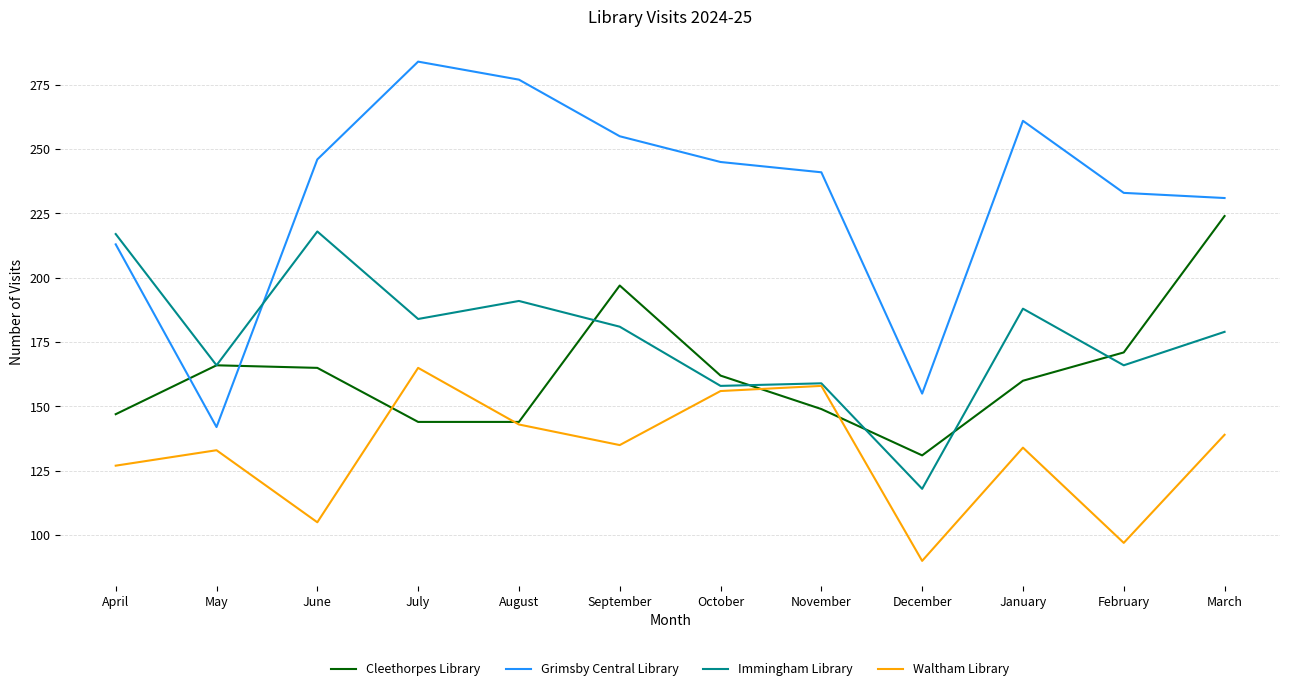

Reading left to right, transcribe all the data shown in this chart.

Cleethorpes Library: April=147	May=166	June=165	July=144	August=144	September=197	October=162	November=149	December=131	January=160	February=171	March=224
Grimsby Central Library: April=213	May=142	June=246	July=284	August=277	September=255	October=245	November=241	December=155	January=261	February=233	March=231
Immingham Library: April=217	May=166	June=218	July=184	August=191	September=181	October=158	November=159	December=118	January=188	February=166	March=179
Waltham Library: April=127	May=133	June=105	July=165	August=143	September=135	October=156	November=158	December=90	January=134	February=97	March=139